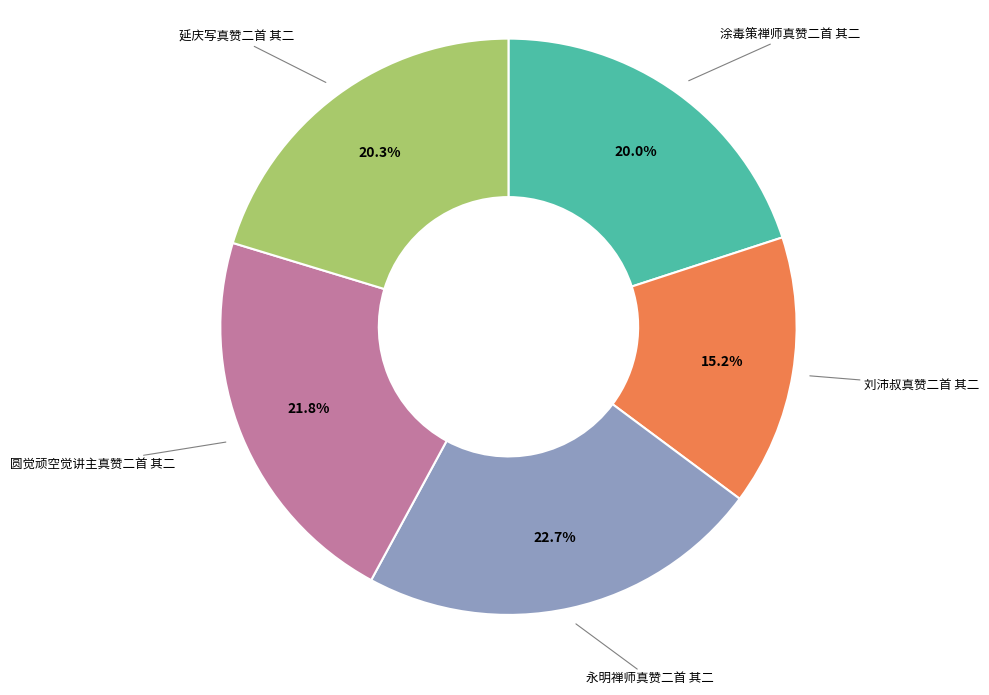

Is there a majority slice in this chart?

No